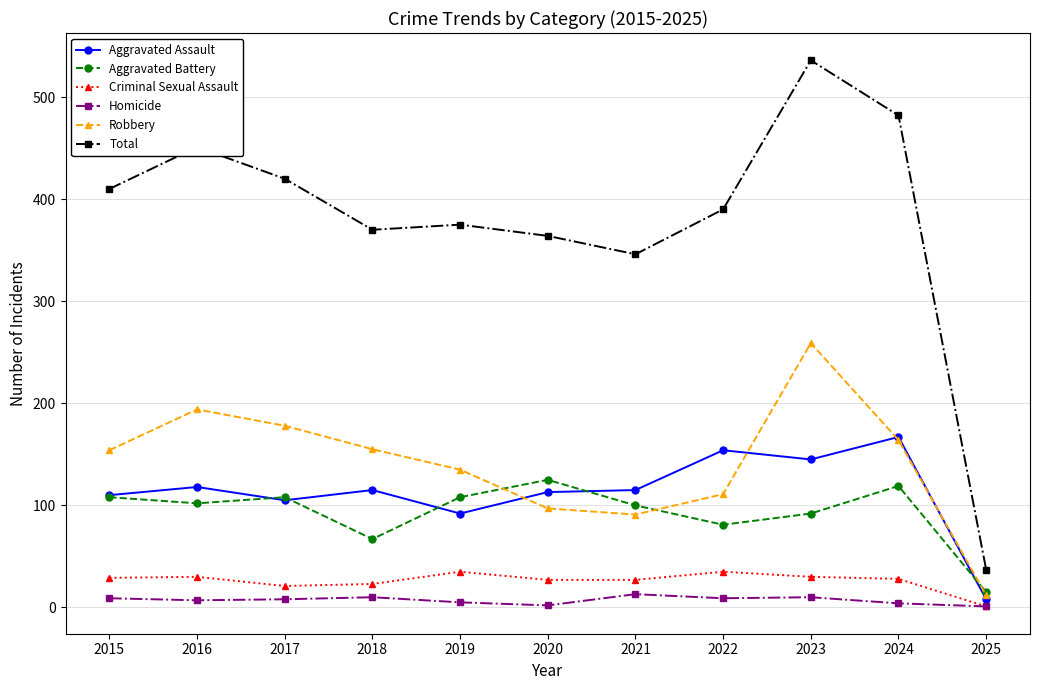

True or false: Homicide has a value of 2 at 2020.

True